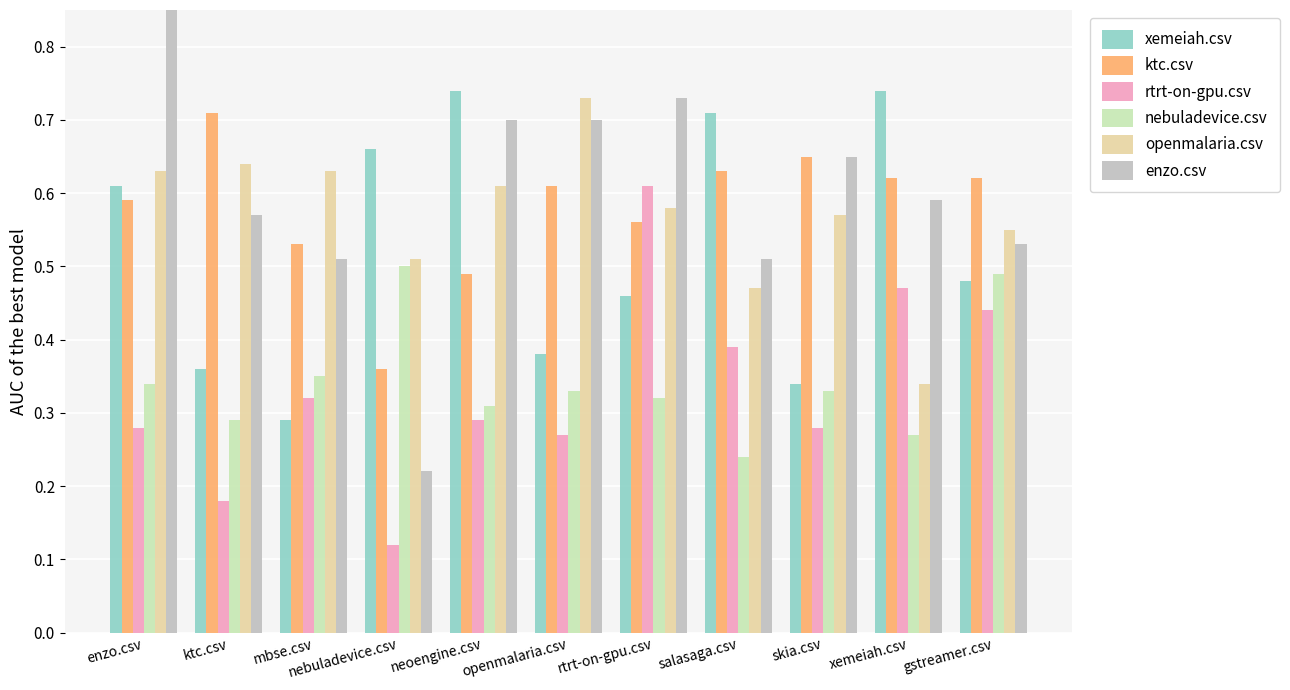

True or false: nebuladevice.csv has a value of 0.2 at mbse.csv.

False